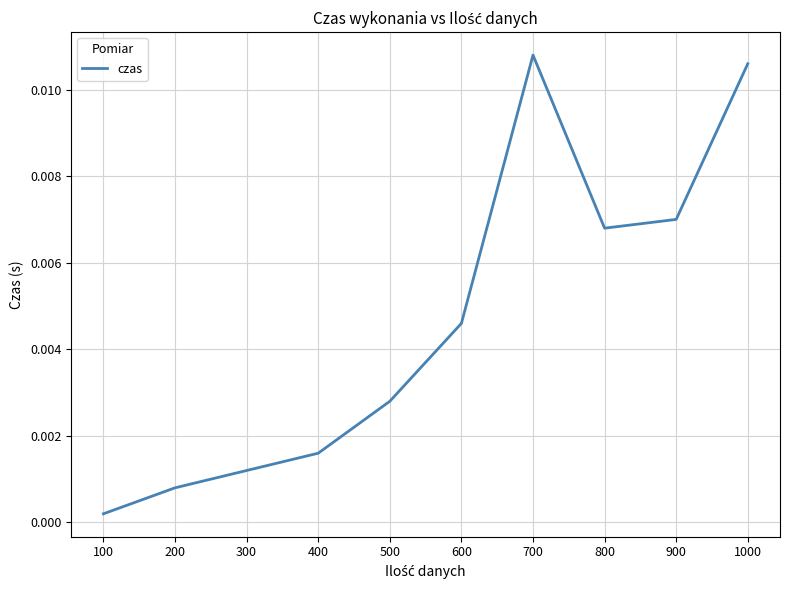

Between 400 and 600, which is larger?

600